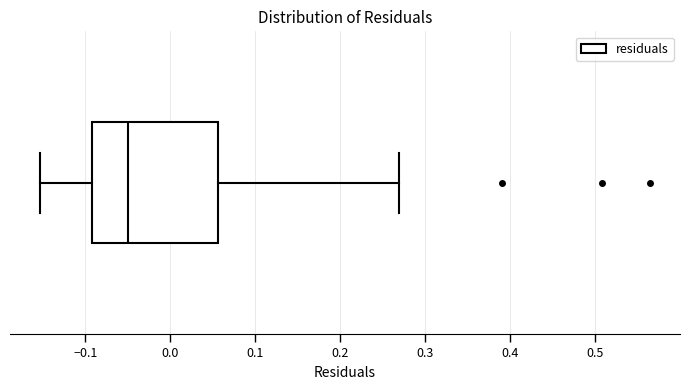

Where is the left edge of the box on the x-axis? The values are not printed on the chart, so give them approximately, as read against the axis.

-0.09